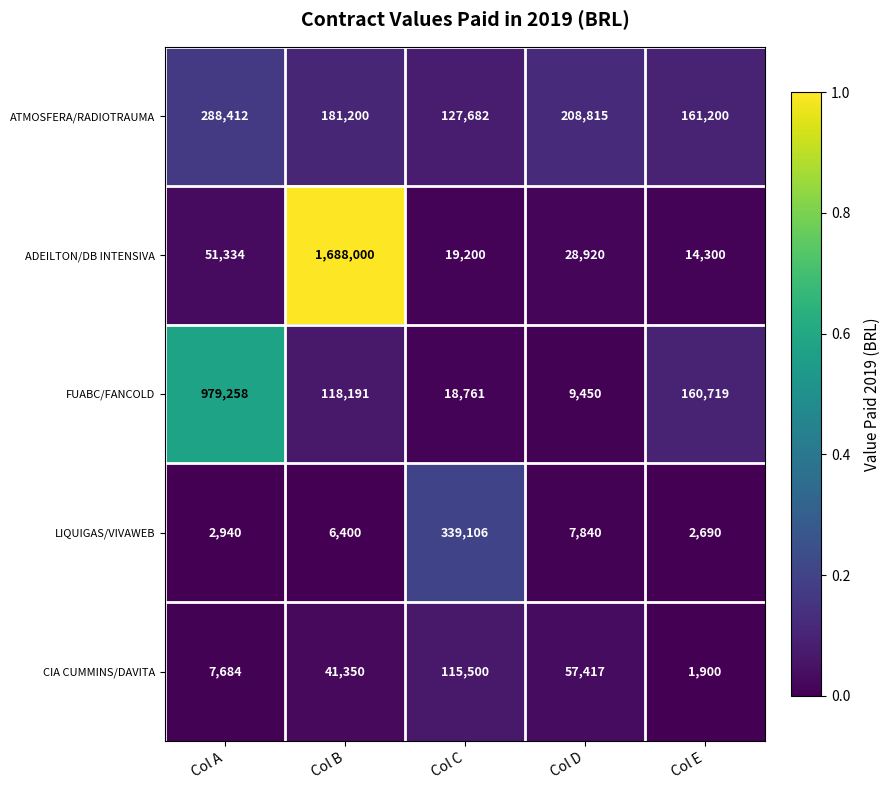

Is it true that ATMOSFERA/RADIOTRAUMA equals 212754 at Col E?

False